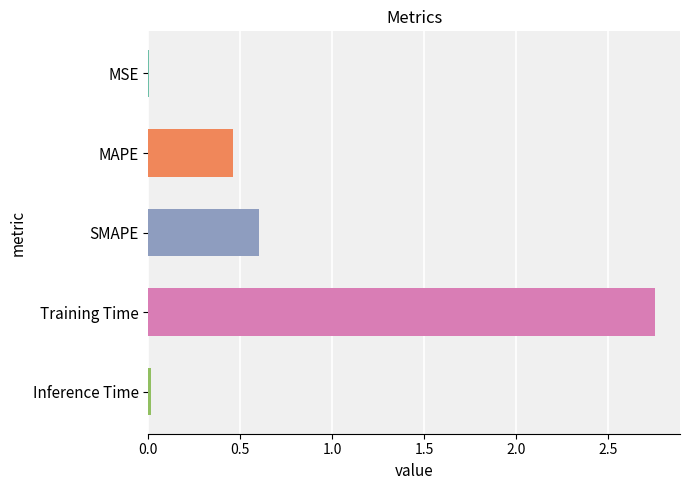

Where is the data nearest to the value 1?

SMAPE